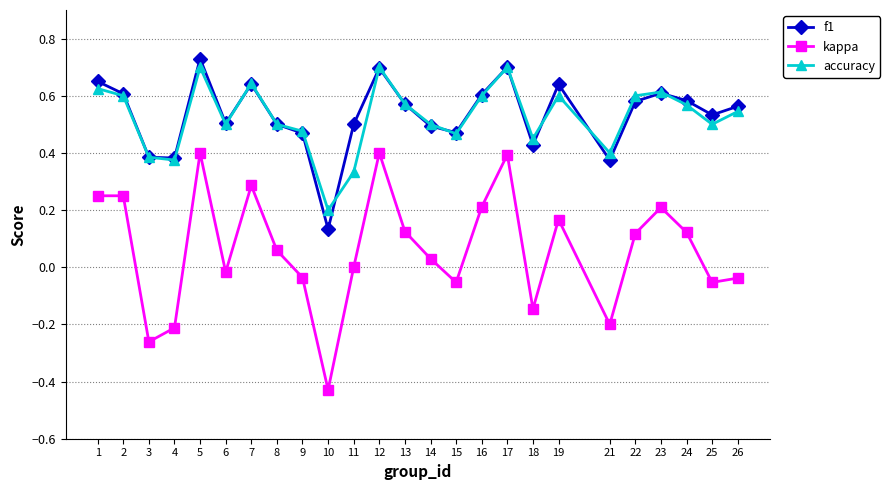

True or false: f1 and kappa intersect in this chart.

False